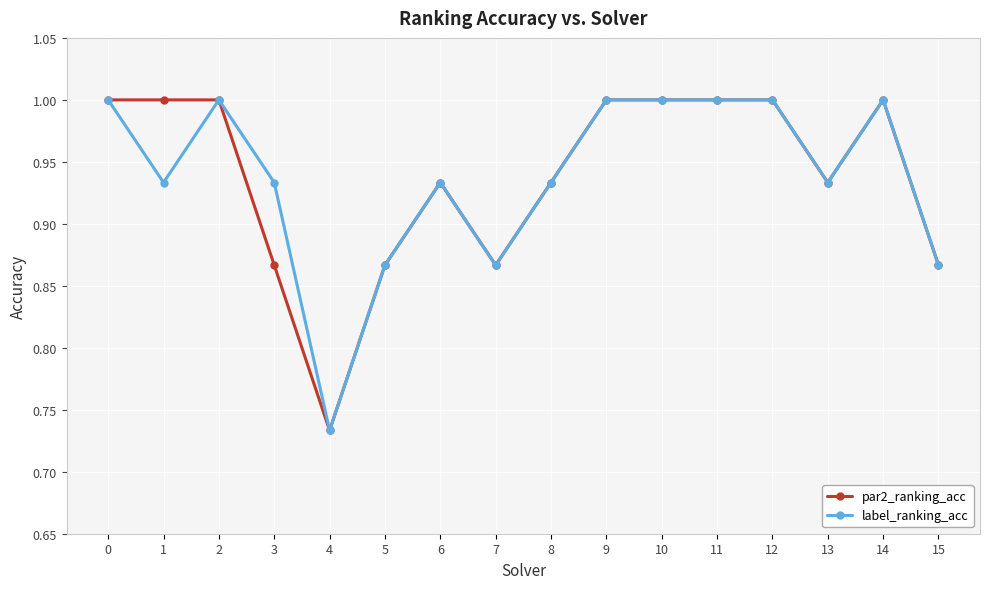

What is the value of the par2_ranking_acc point at the 13th from the left?

1.0